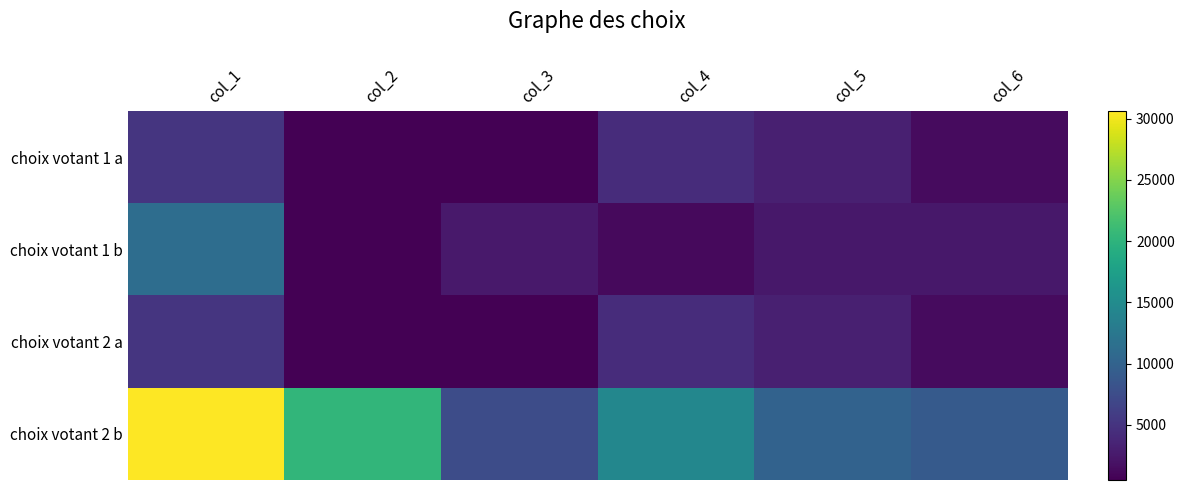

Rank the series by their maximum value, from lowest to highest.

choix votant 2 a, choix votant 1 a, choix votant 1 b, choix votant 2 b